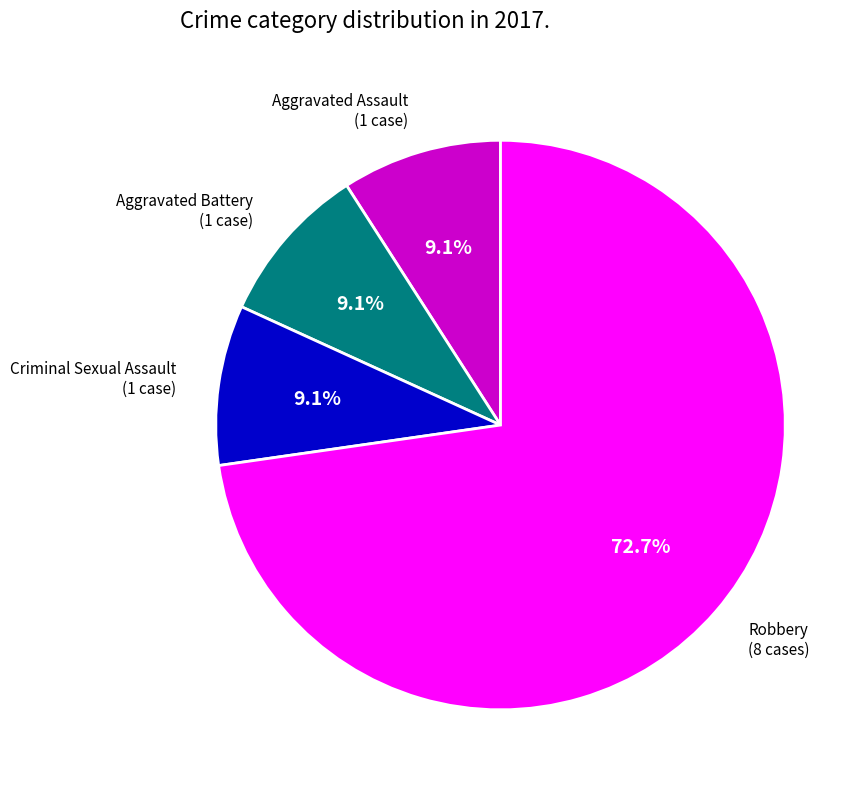

What percentage is the Aggravated Assault slice, to the nearest percent?

9%